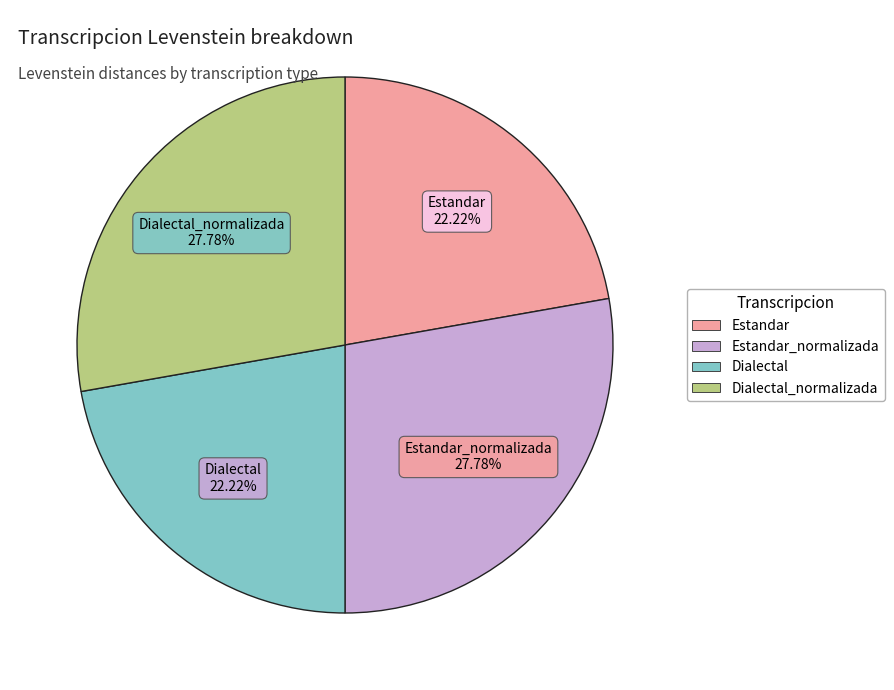

How much of the chart is everything except Dialectal?

77.8%